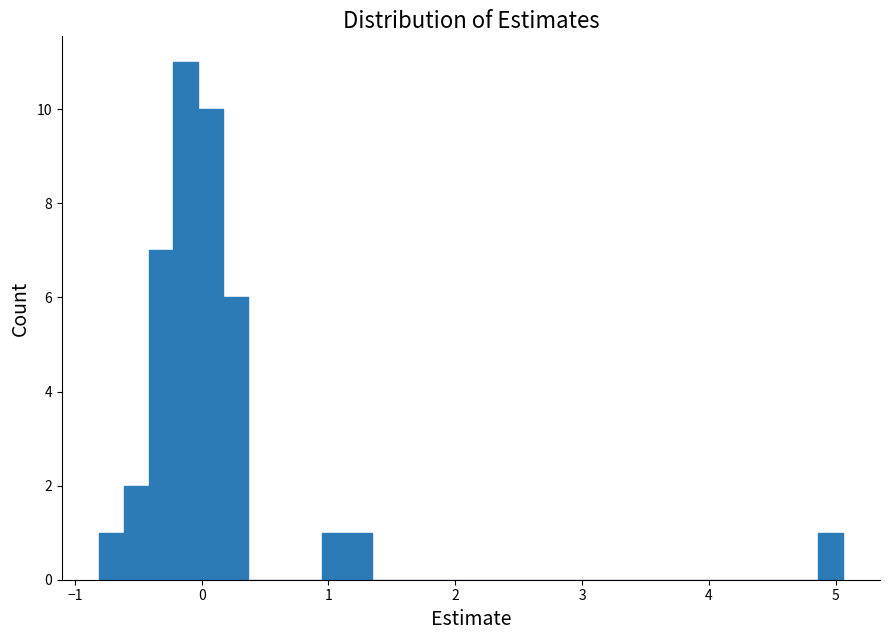

Read against the x-axis, roughly where is the centre of the tallest bar?

-0.1